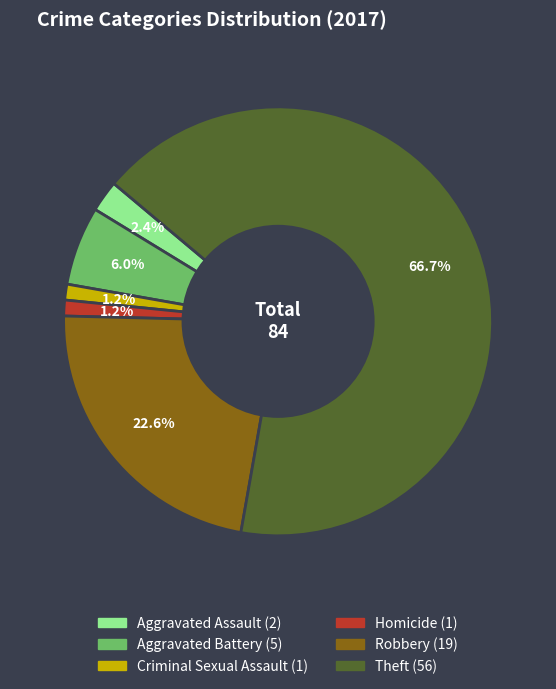

Which slice is the largest?

Theft